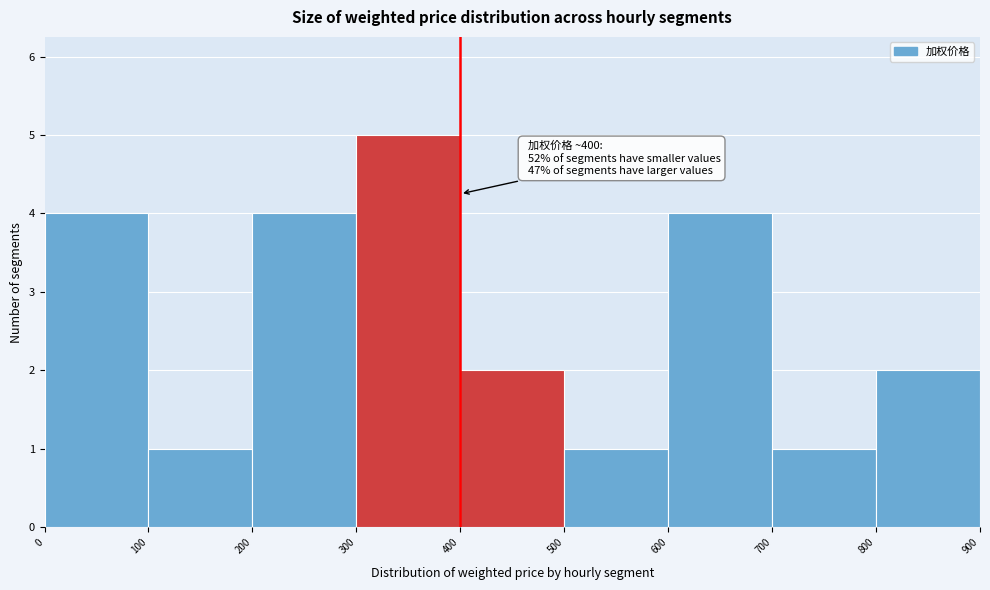

Which range on the x-axis has the tallest bar?

300 to 400